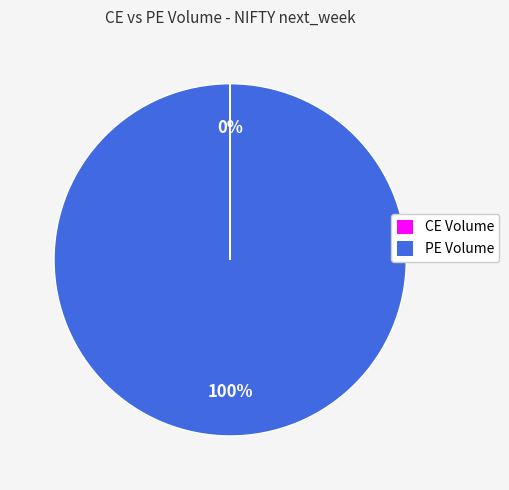

Is PE Volume the majority of the pie?

Yes